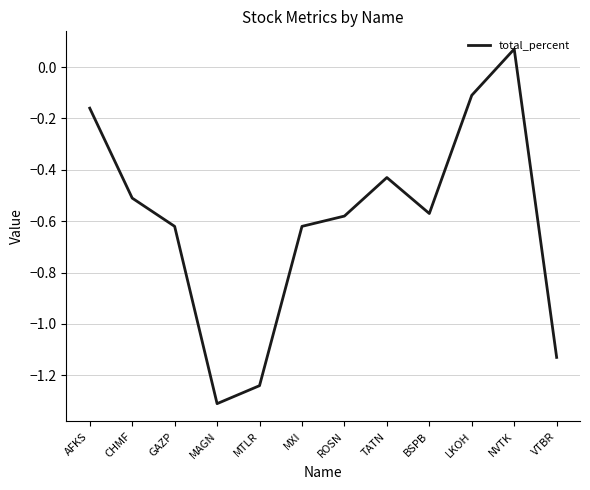

True or false: the data has more than 1 interior local peaks.

True